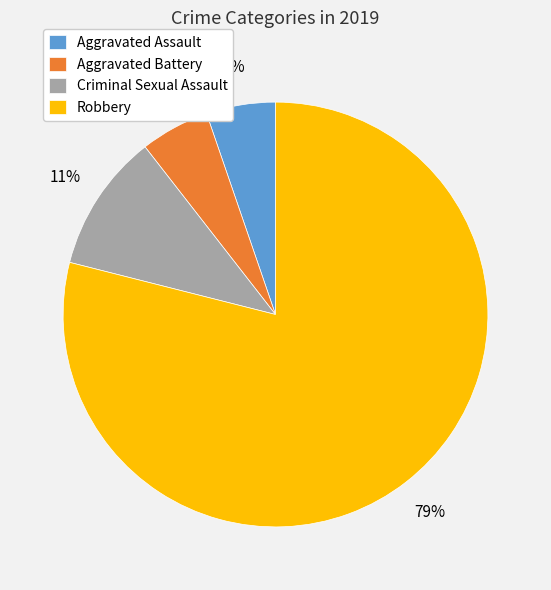

Combined, do Criminal Sexual Assault and Robbery account for over 50%?

Yes